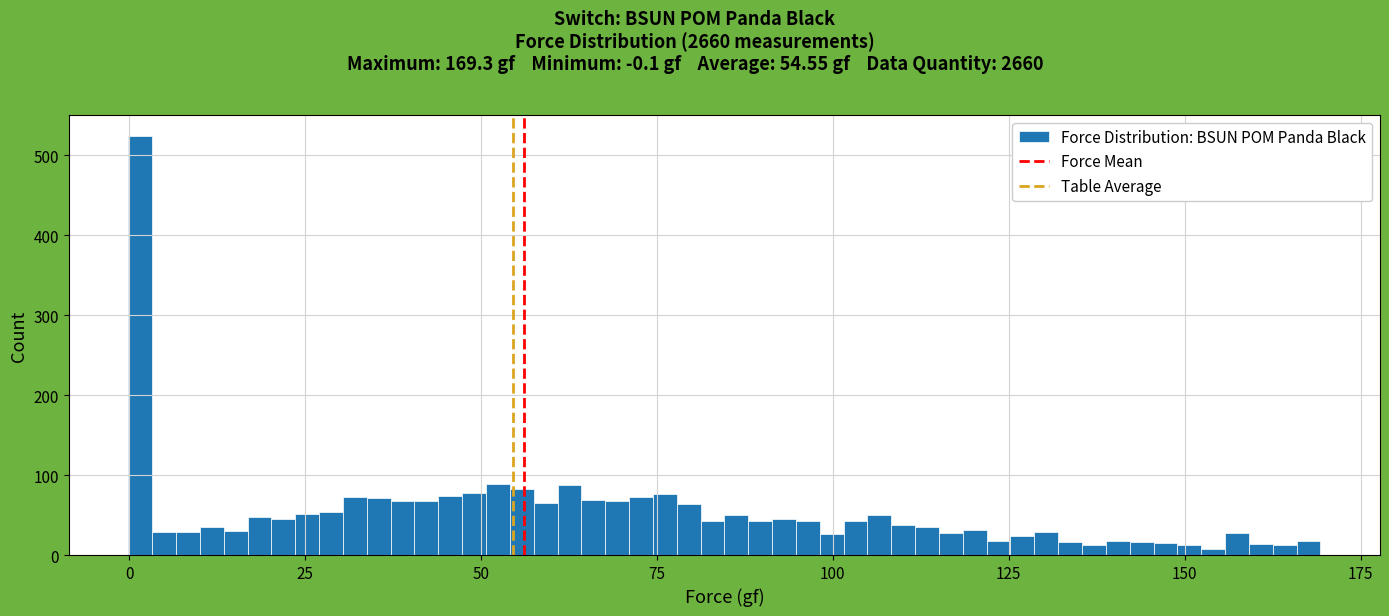

Around what value on the x-axis is the tallest bar? Give the approximate position of its centre, as read against the axis.

0